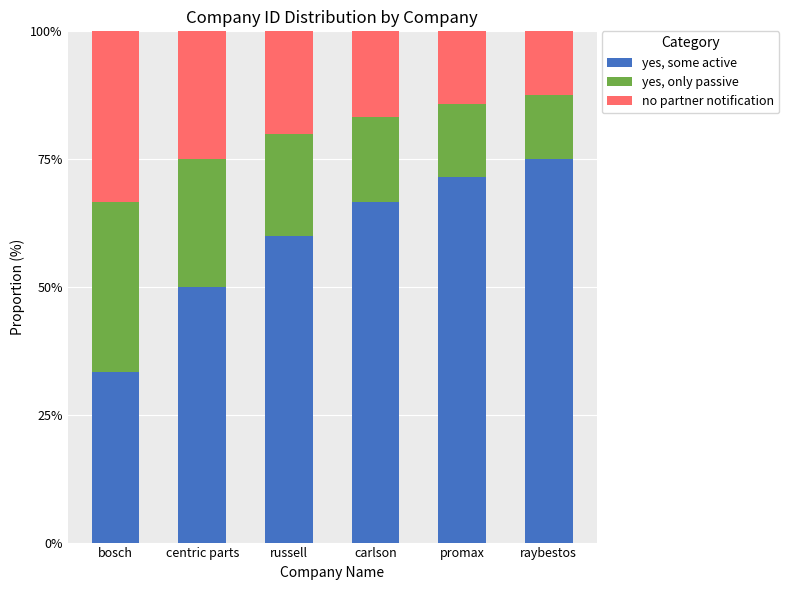

Reading left to right, what are the values for yes, some active?

33.3	50.0	60.0	66.7	71.4	75.0